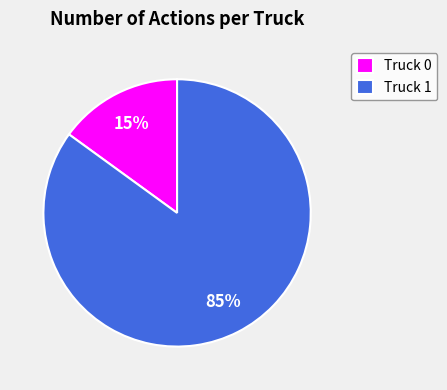

Between Truck 0 and Truck 1, which is larger?

Truck 1